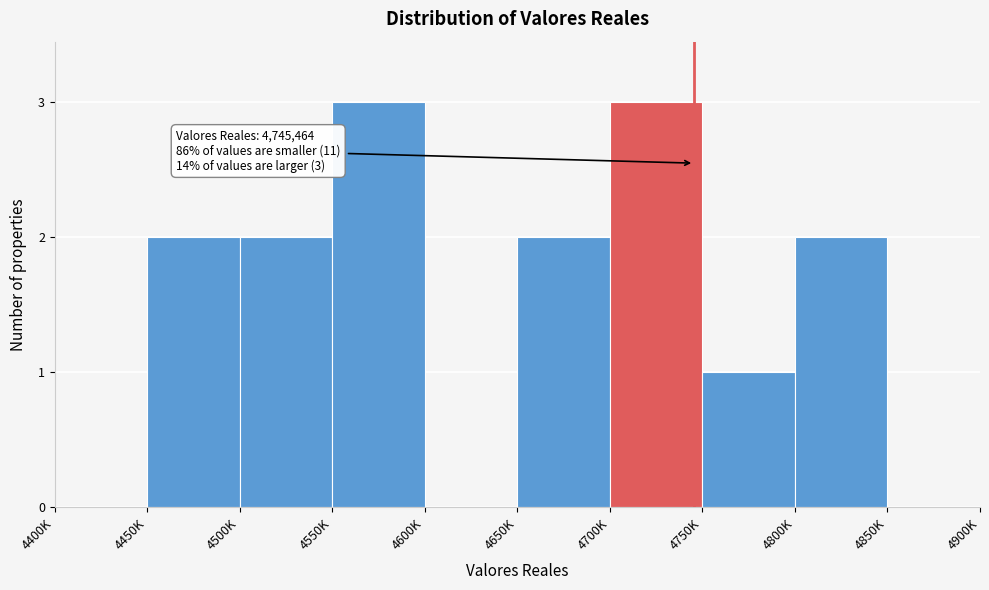

Reading left to right, what are all the values shown in this chart?

4400K=0	4450K=2	4500K=2	4550K=3	4600K=0	4650K=2	4700K=3	4750K=1	4800K=2	4850K=0